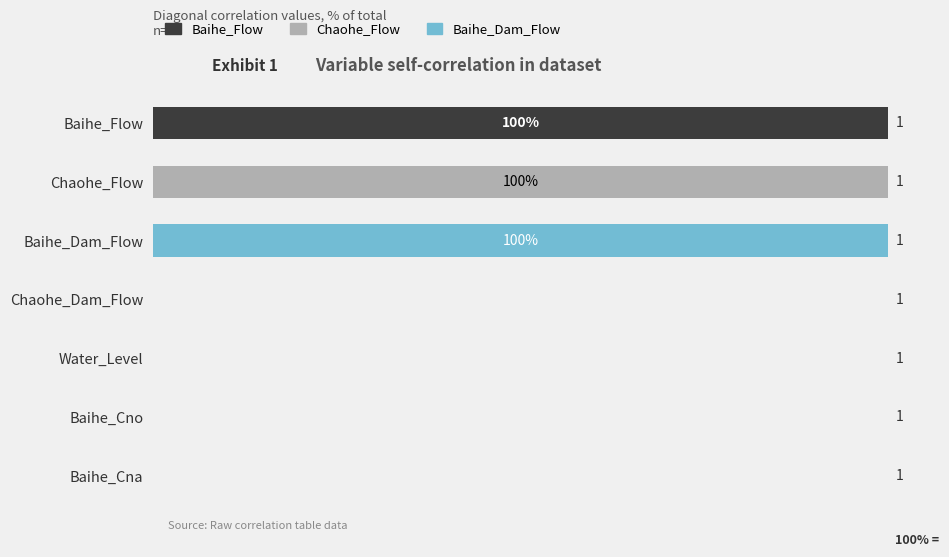

What are all the series names shown in the legend?

Baihe_Flow, Chaohe_Flow, Baihe_Dam_Flow